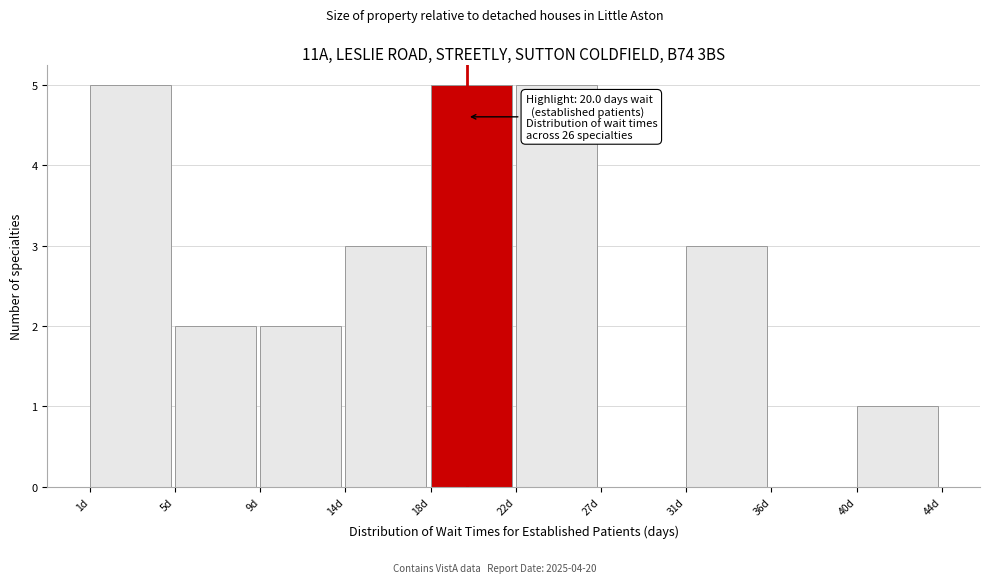

Reading left to right, extract all data points from this chart.

1d=5	5d=2	9d=2	14d=3	18d=5	22d=5	27d=0	31d=3	36d=0	40d=1